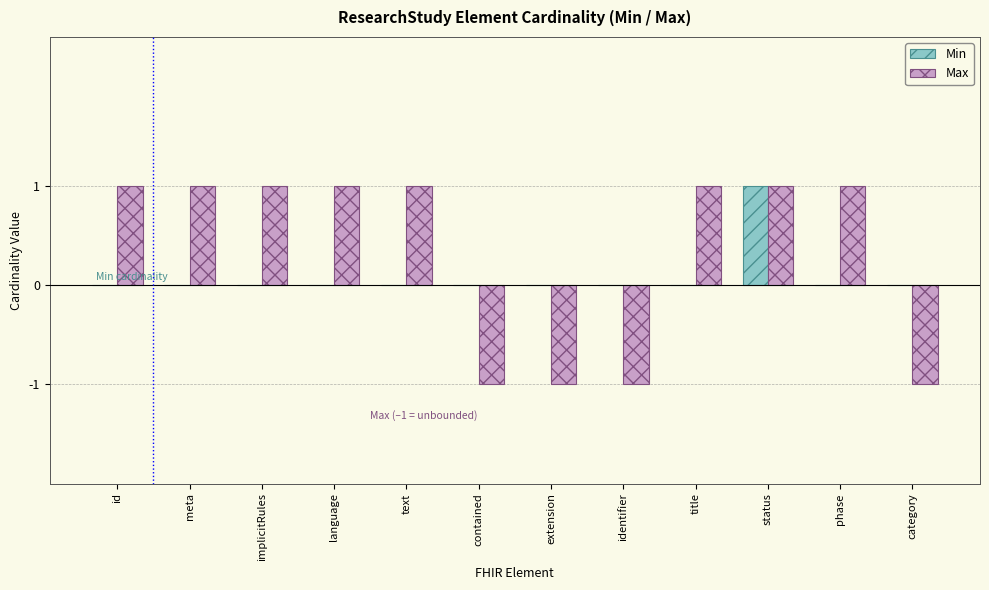

Reading left to right, extract all data points from this chart.

Min: id=0	meta=0	implicitRules=0	language=0	text=0	contained=0	extension=0	identifier=0	title=0	status=1	phase=0	category=0
Max: id=1	meta=1	implicitRules=1	language=1	text=1	contained=-1	extension=-1	identifier=-1	title=1	status=1	phase=1	category=-1